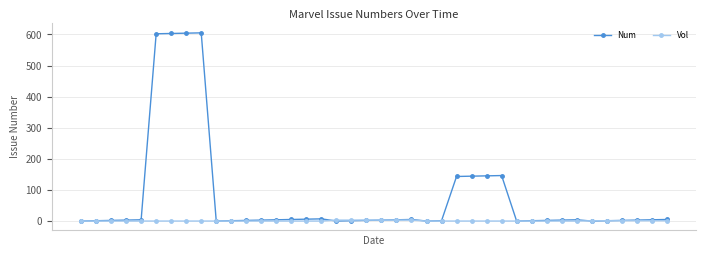

How many data points does each series have?

40